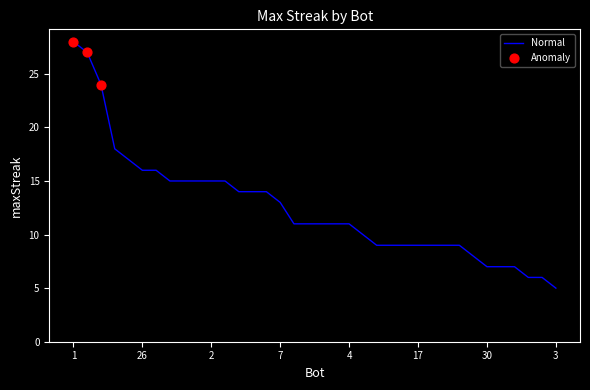

What is the difference between the maximum and minimum values?

23